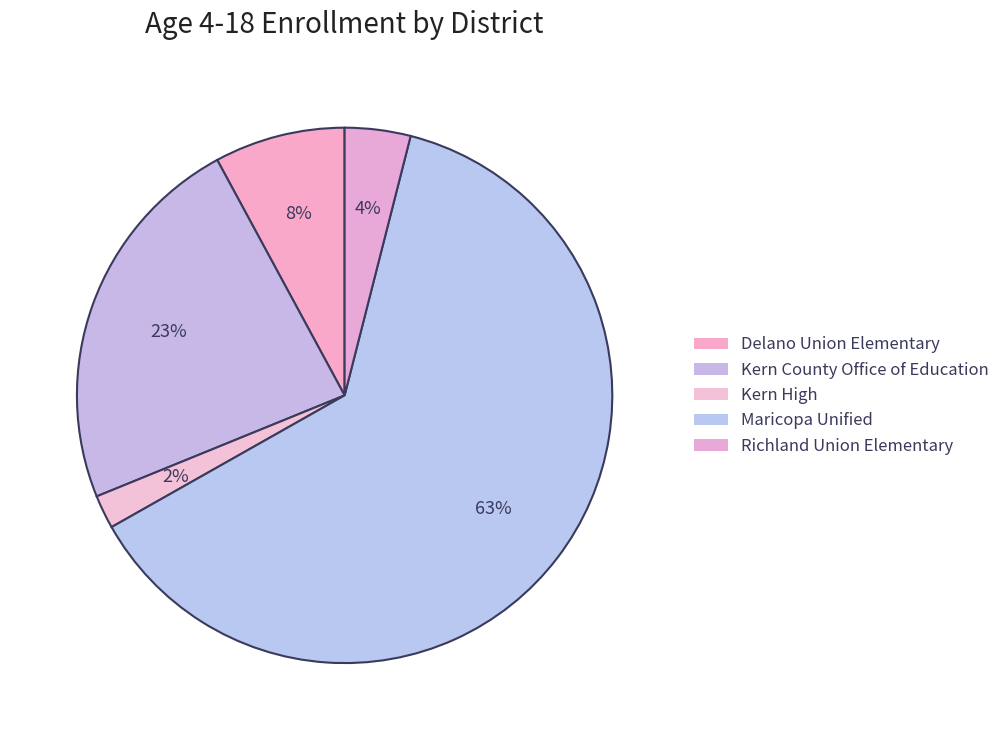

Is Maricopa Unified the majority of the pie?

Yes